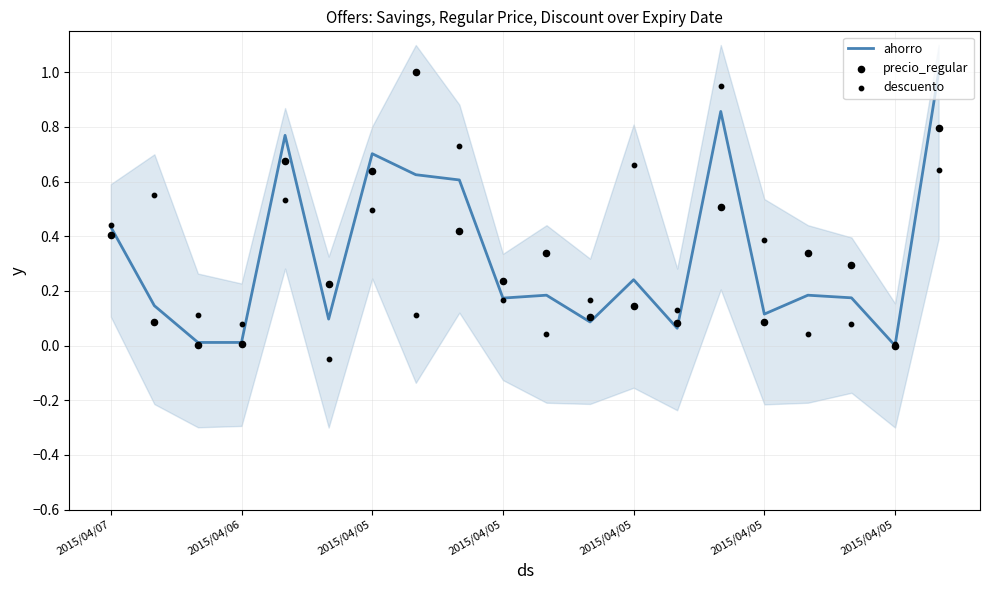

What are all the series names shown in the legend?

ahorro, precio_regular, descuento